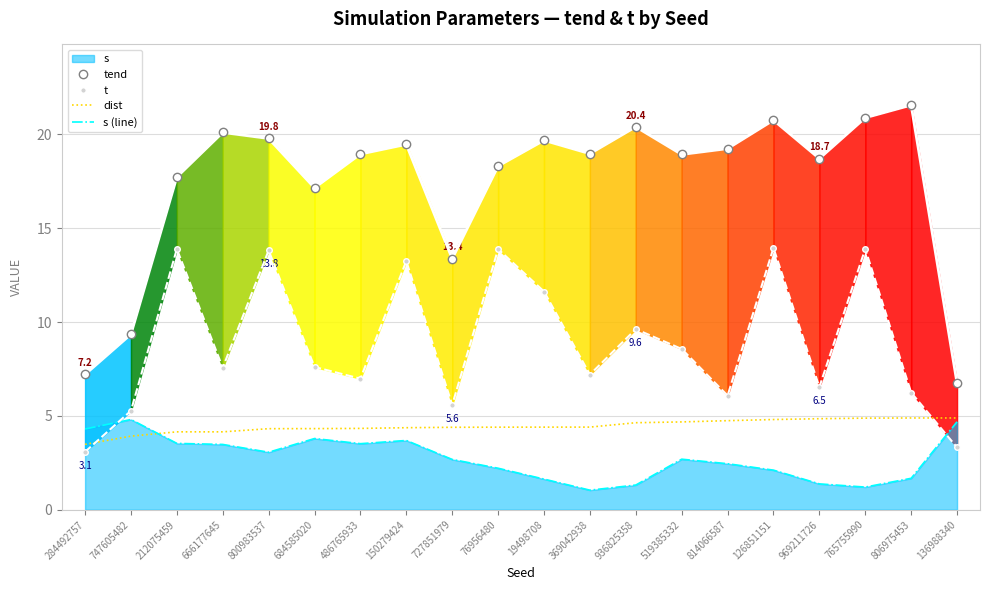

At which category does tend reach its first local valley?

684585020